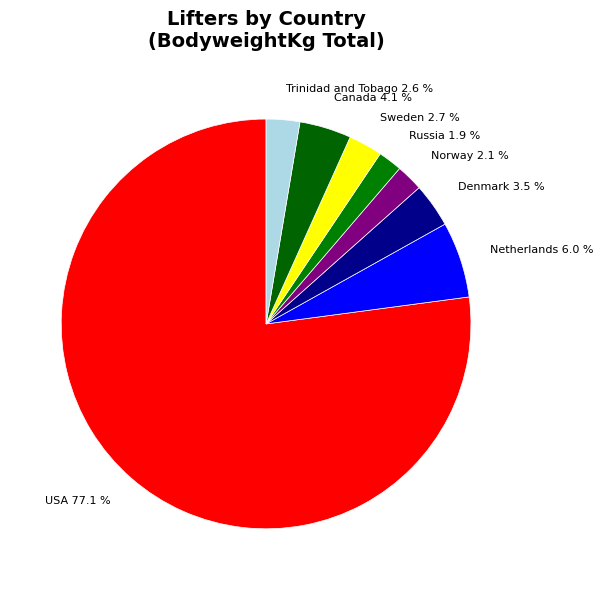

Which has a higher value, Netherlands or Trinidad and Tobago?

Netherlands